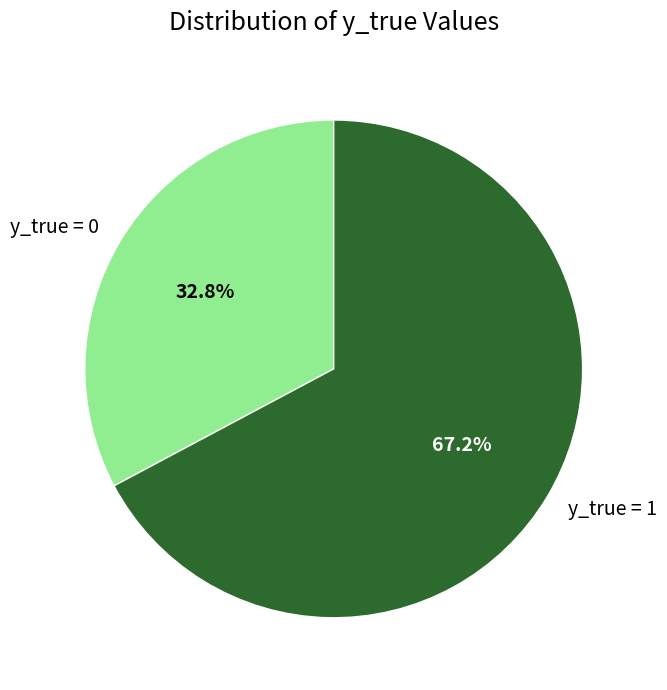

Which category accounts for the majority?

y_true = 1